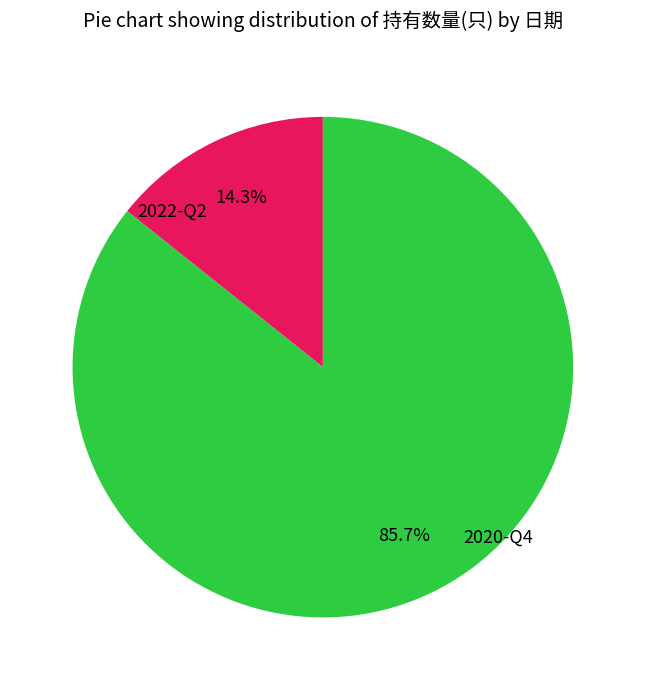

What percentage is the 2022-Q2 slice, to the nearest percent?

14%